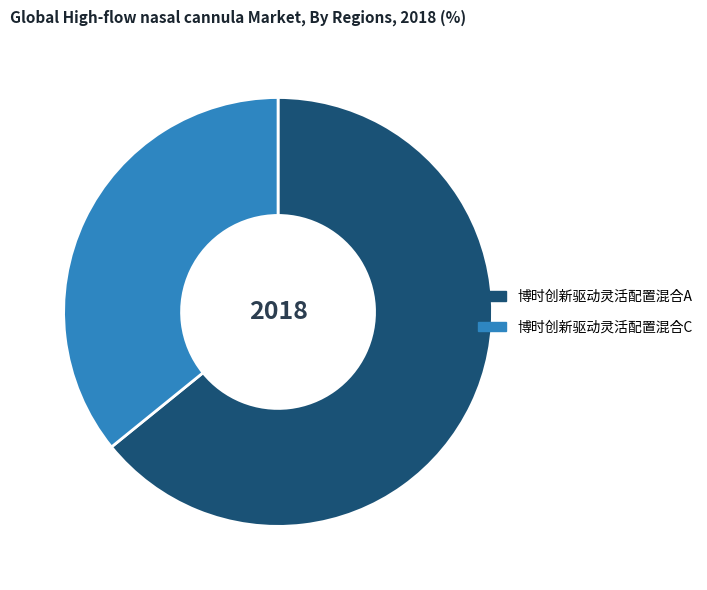

Do 博时创新驱动灵活配置混合A and 博时创新驱动灵活配置混合C together represent more than half of the pie?

Yes